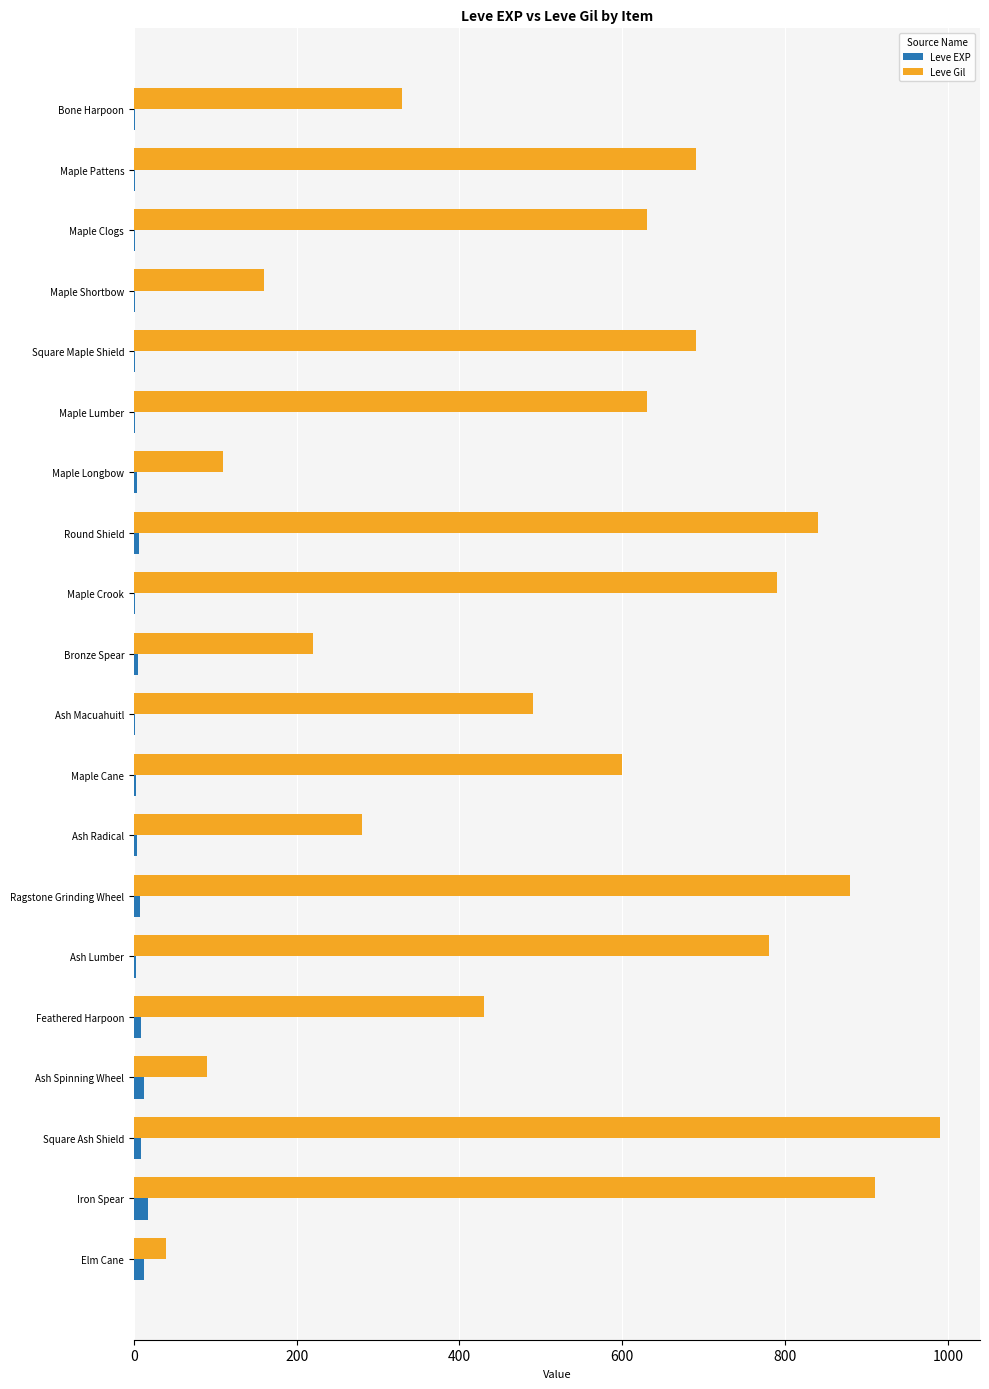

At which label is Leve Gil closest to 515?

Ash Macuahuitl